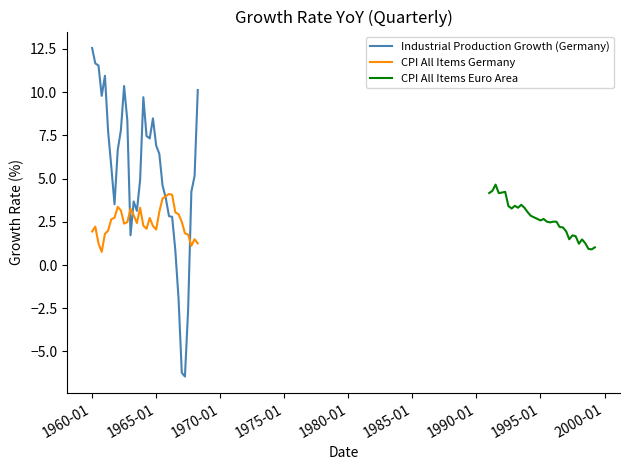

What is the lowest value of the CPI All Items Euro Area series?

0.9